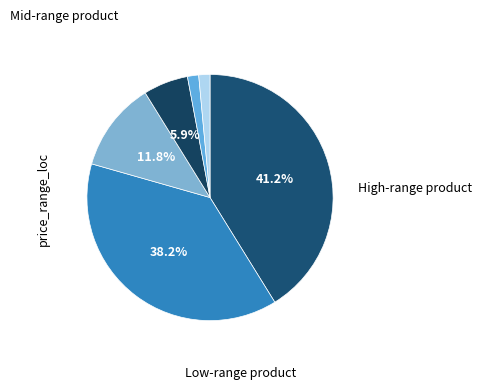

To the nearest percent, what is the average slice percentage?

17%